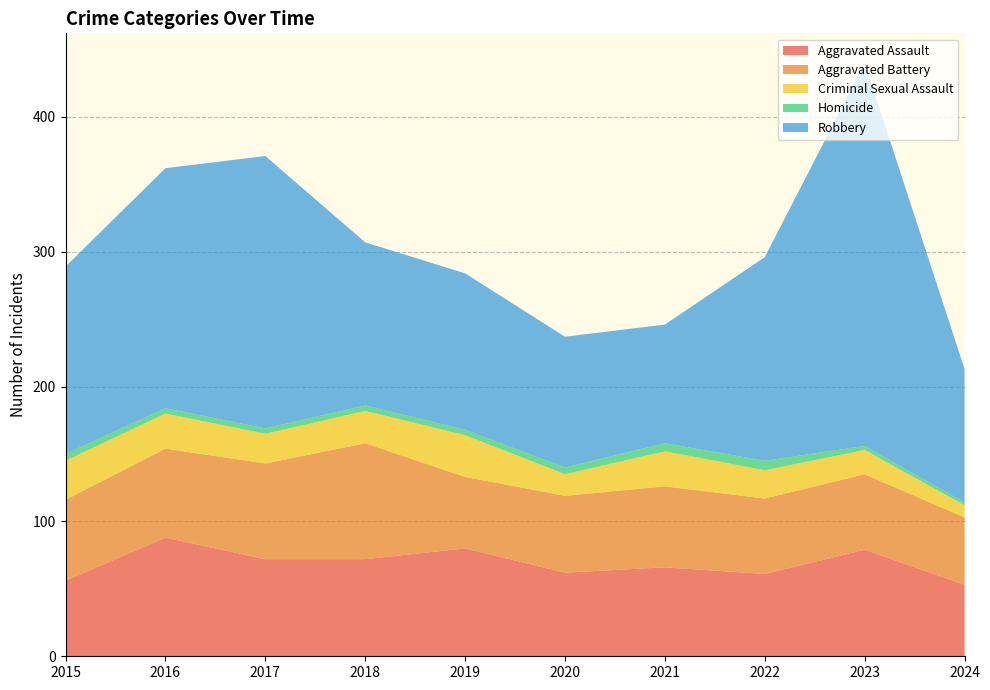

Reading right to left, transcribe all the data shown in this chart.

Aggravated Assault: 53	79	61	66	62	80	72	72	88	56
Aggravated Battery: 50	56	56	60	57	53	86	71	66	60
Criminal Sexual Assault: 9	18	21	26	16	31	24	22	26	29
Homicide: 2	3	7	6	5	4	4	4	4	5
Robbery: 99	284	151	88	97	116	121	202	178	139